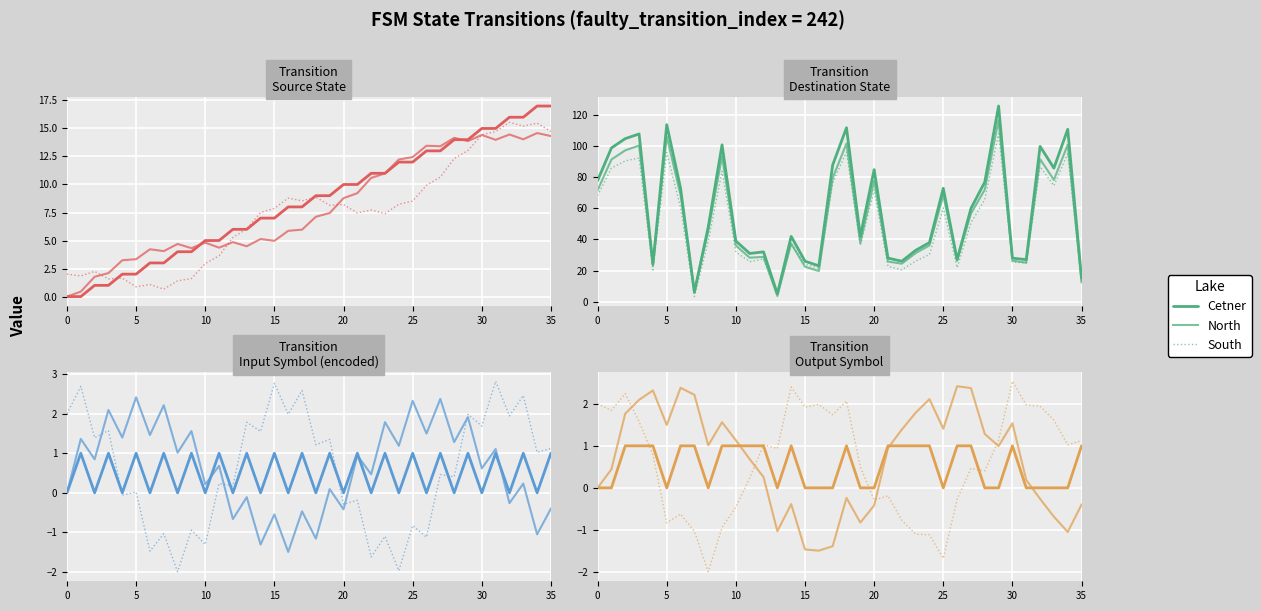

At 21, list the series in order from largest to smallest.

Cetner, North, South